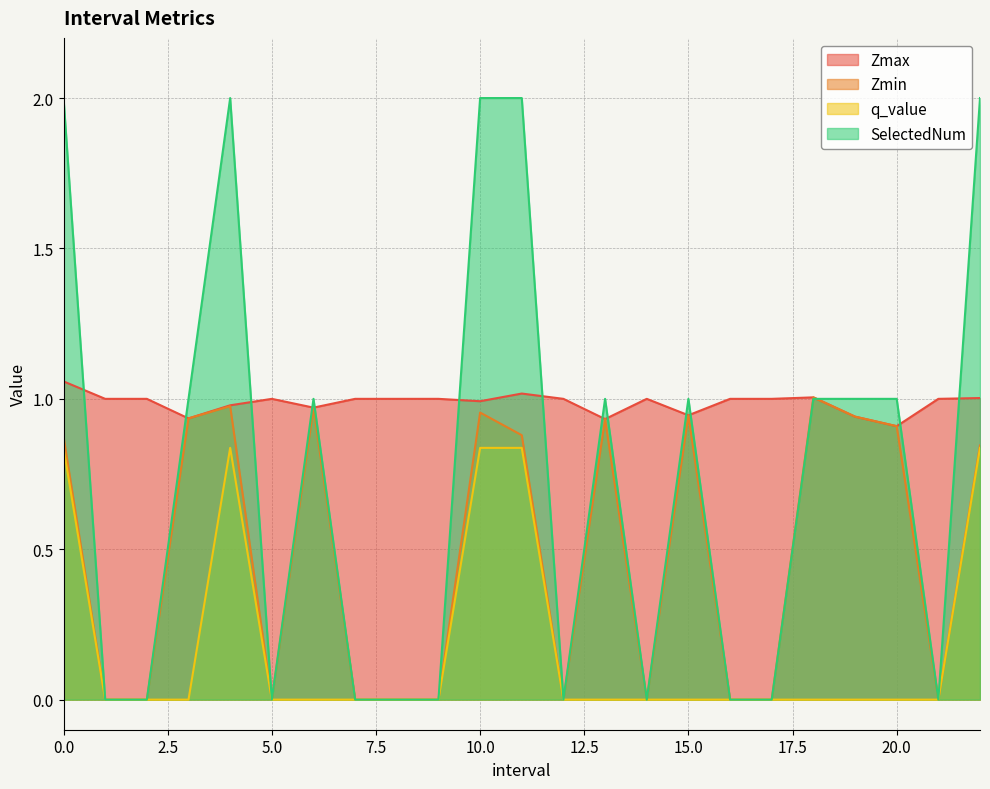

What is the difference between the maximum and minimum values in the Zmin series?

1.0